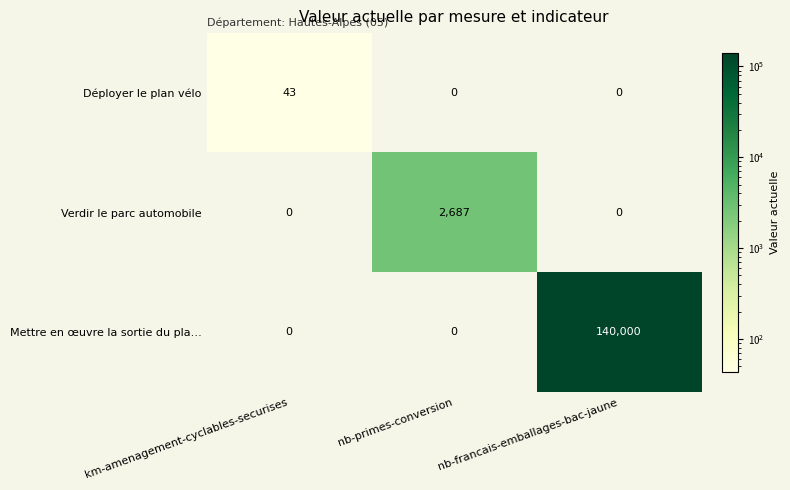

List the series in order of their peak value, lowest first.

Déployer le plan vélo, Verdir le parc automobile, Mettre en œuvre la sortie du pla…